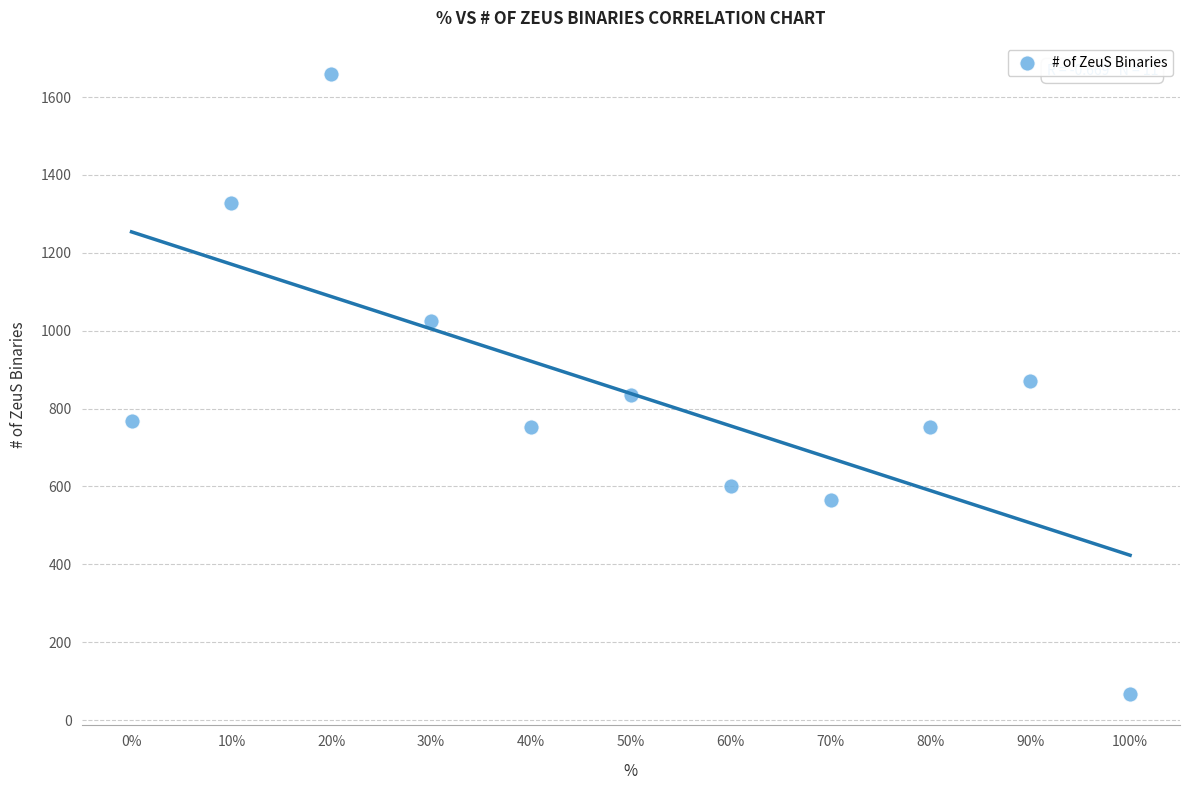

What is the average Y value?

839